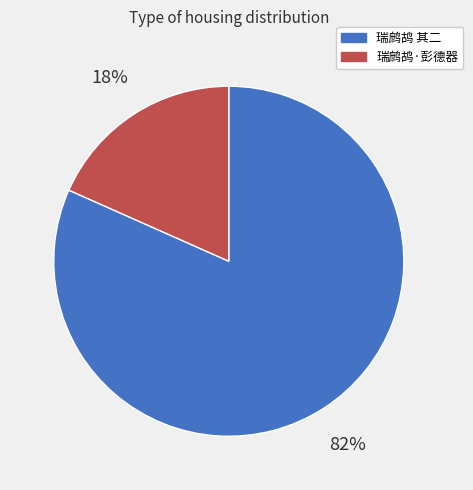

To the nearest percent, what is the average slice percentage?

50%